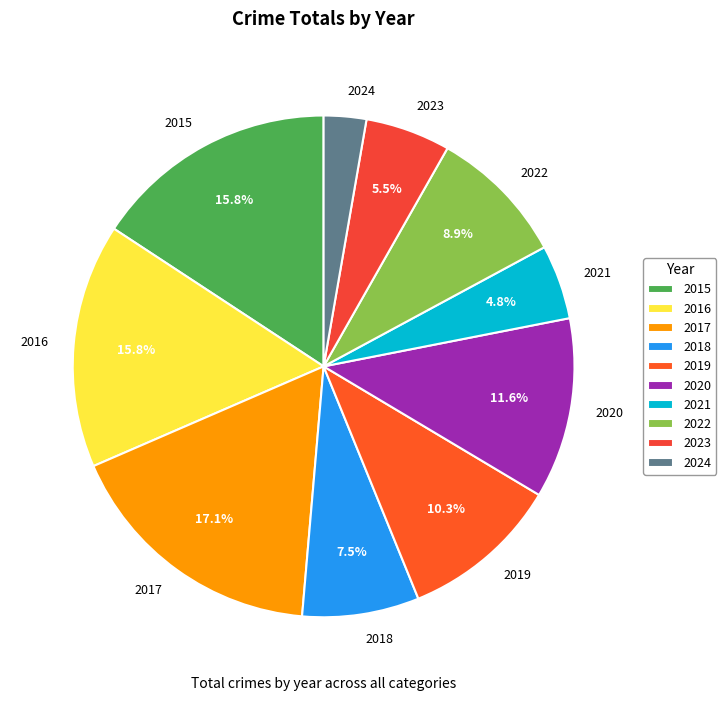

How many segments does this pie chart have?

10